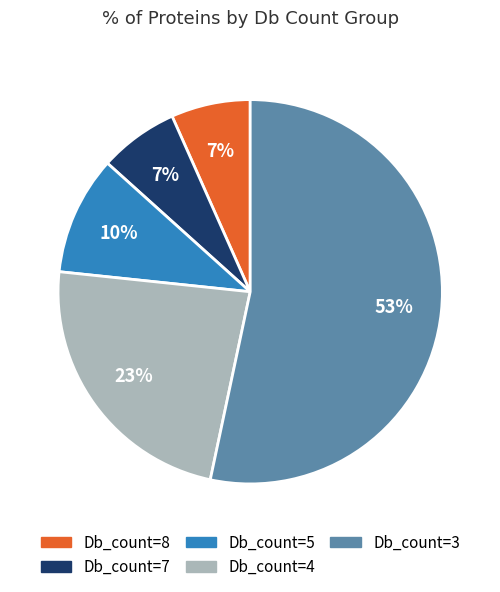

Is there a majority slice in this chart?

Yes